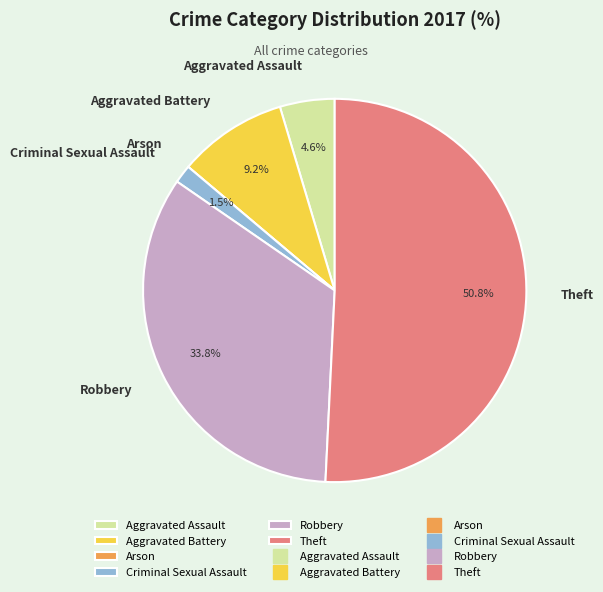

Does any single category account for the majority?

Yes